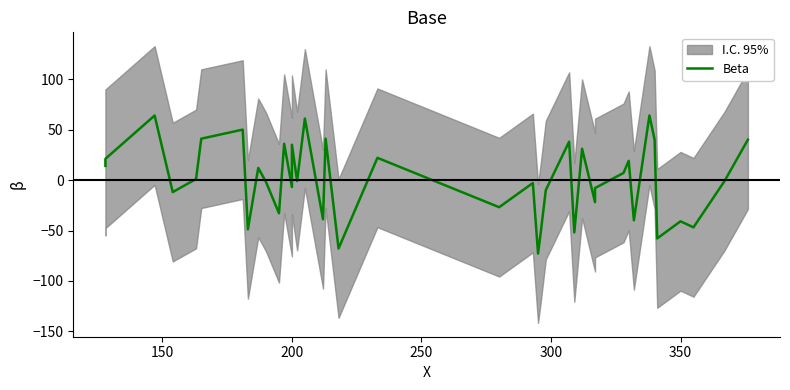

How many lines are shown in the chart?

1